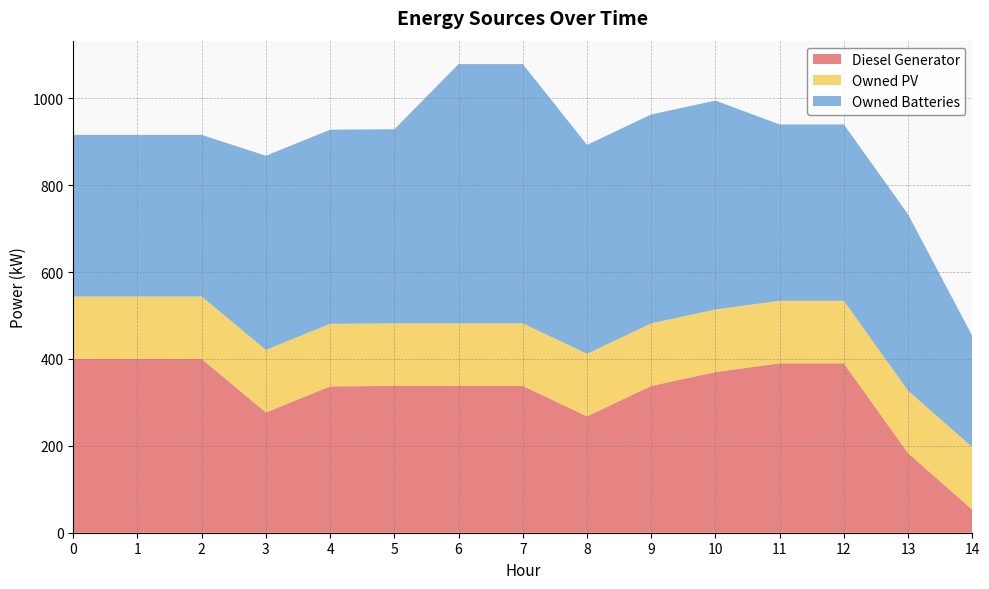

Reading left to right, transcribe all the data shown in this chart.

Diesel Generator: 0=400	1=400	2=400	3=277	4=337	5=338	6=338	7=338	8=268	9=338	10=370	11=390	12=390	13=183	14=53
Owned PV: 0=144	1=144	2=144	3=144	4=144	5=144	6=144	7=144	8=144	9=144	10=144	11=144	12=144	13=144	14=144
Owned Batteries: 0=372	1=372	2=372	3=447	4=447	5=447	6=597	7=597	8=481	9=481	10=481	11=406	12=406	13=406	14=256